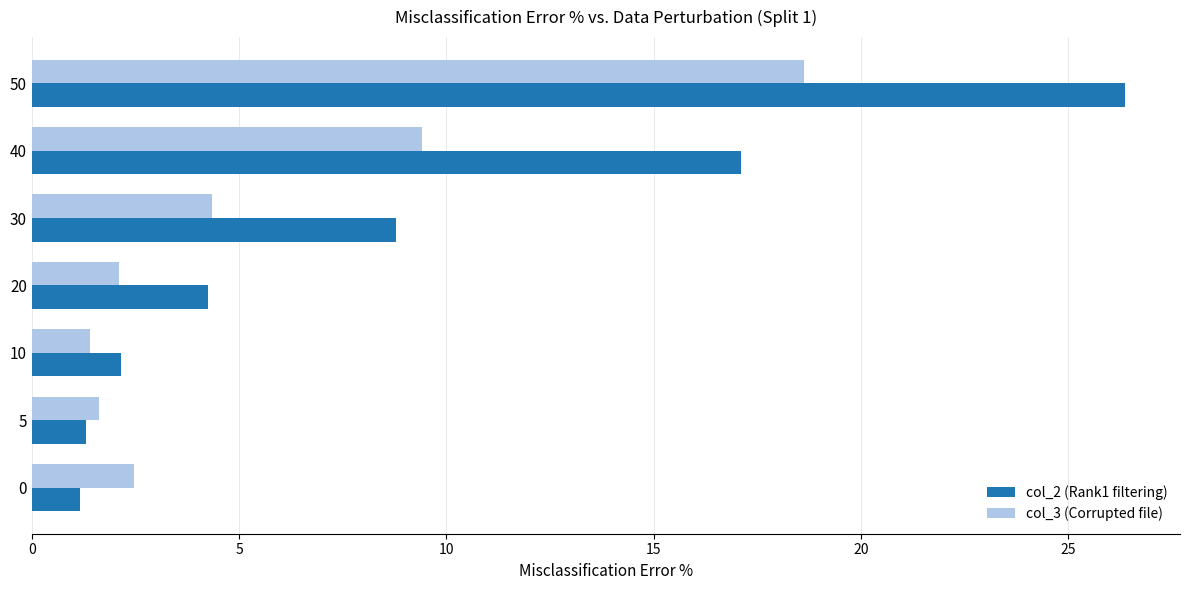

Rank the series at 20 from highest to lowest value.

col_2 (Rank1 filtering), col_3 (Corrupted file)